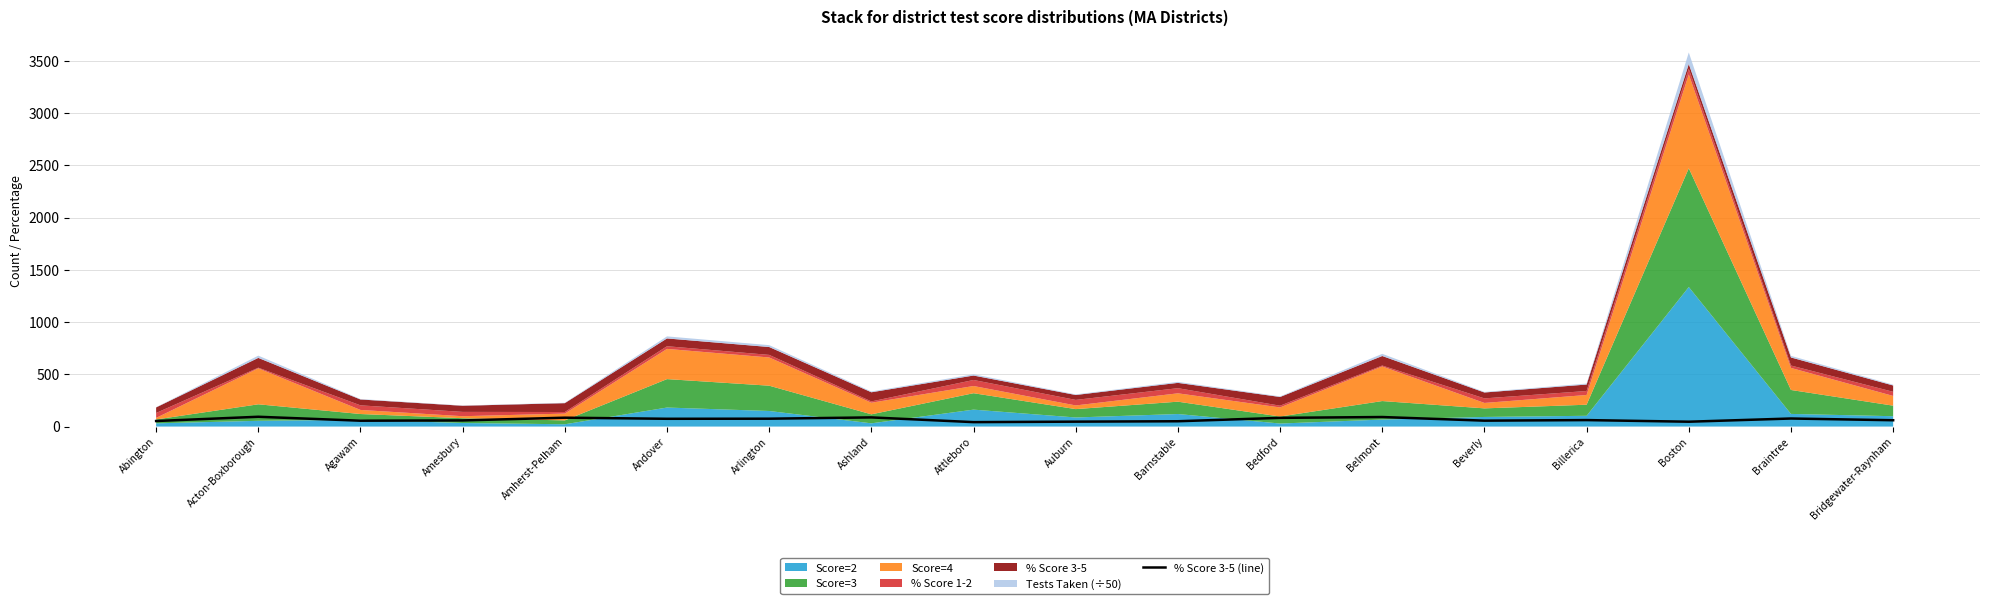

How many values are below 61?

9